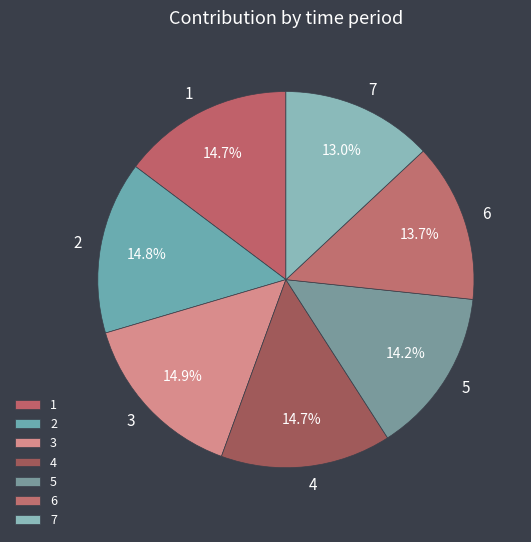

What portion of the pie excludes 3?

85.1%